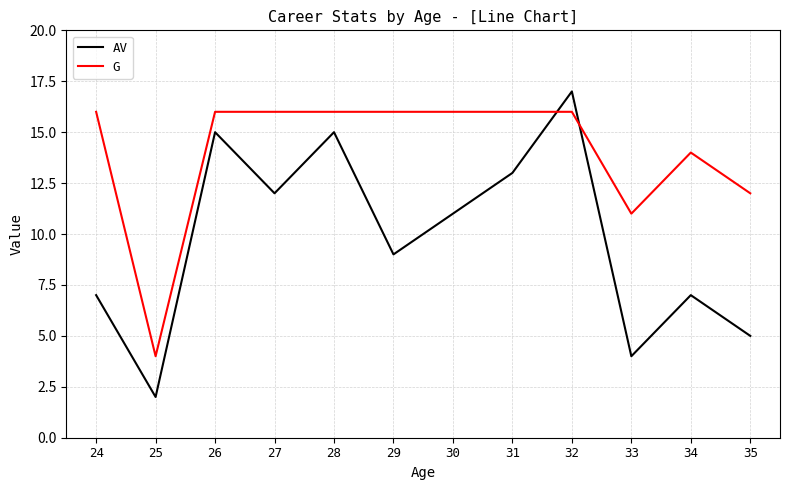

Is this an area chart (filled region under the line)?

No